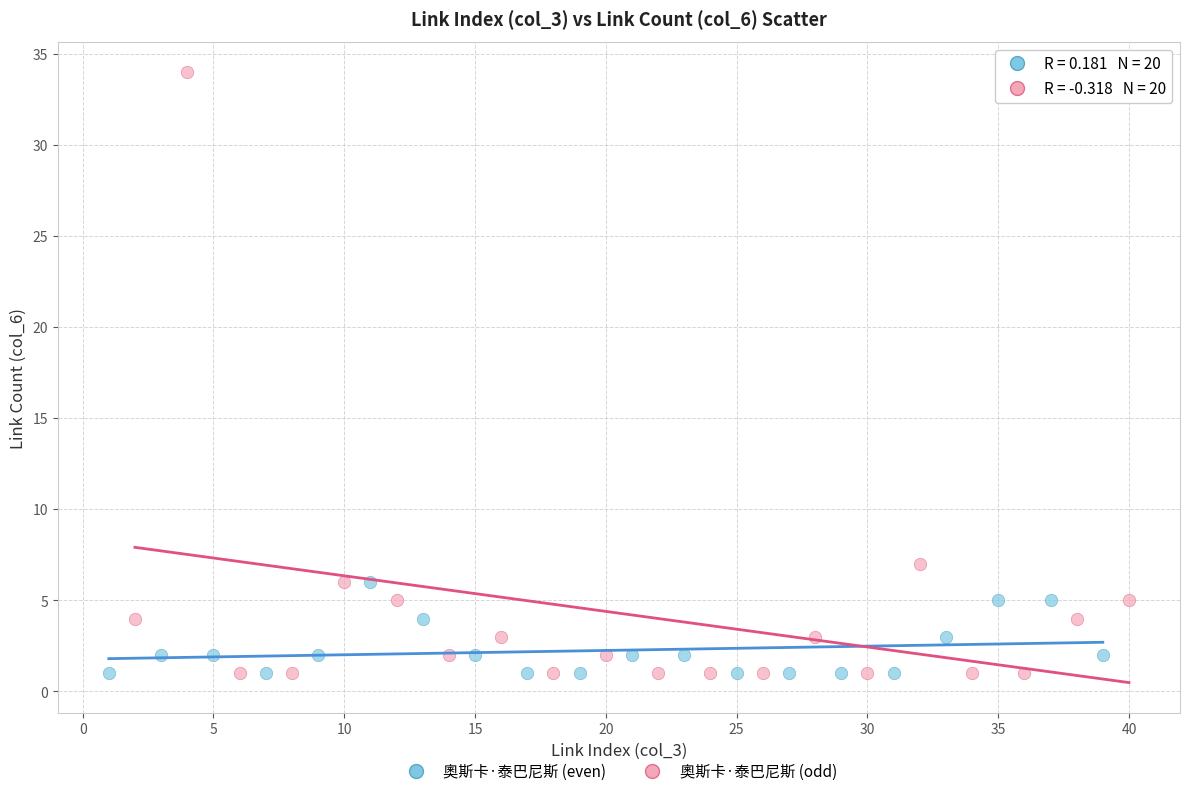

Which series has the largest Y range (max minus min)?

奧斯卡·泰巴尼斯 (odd)